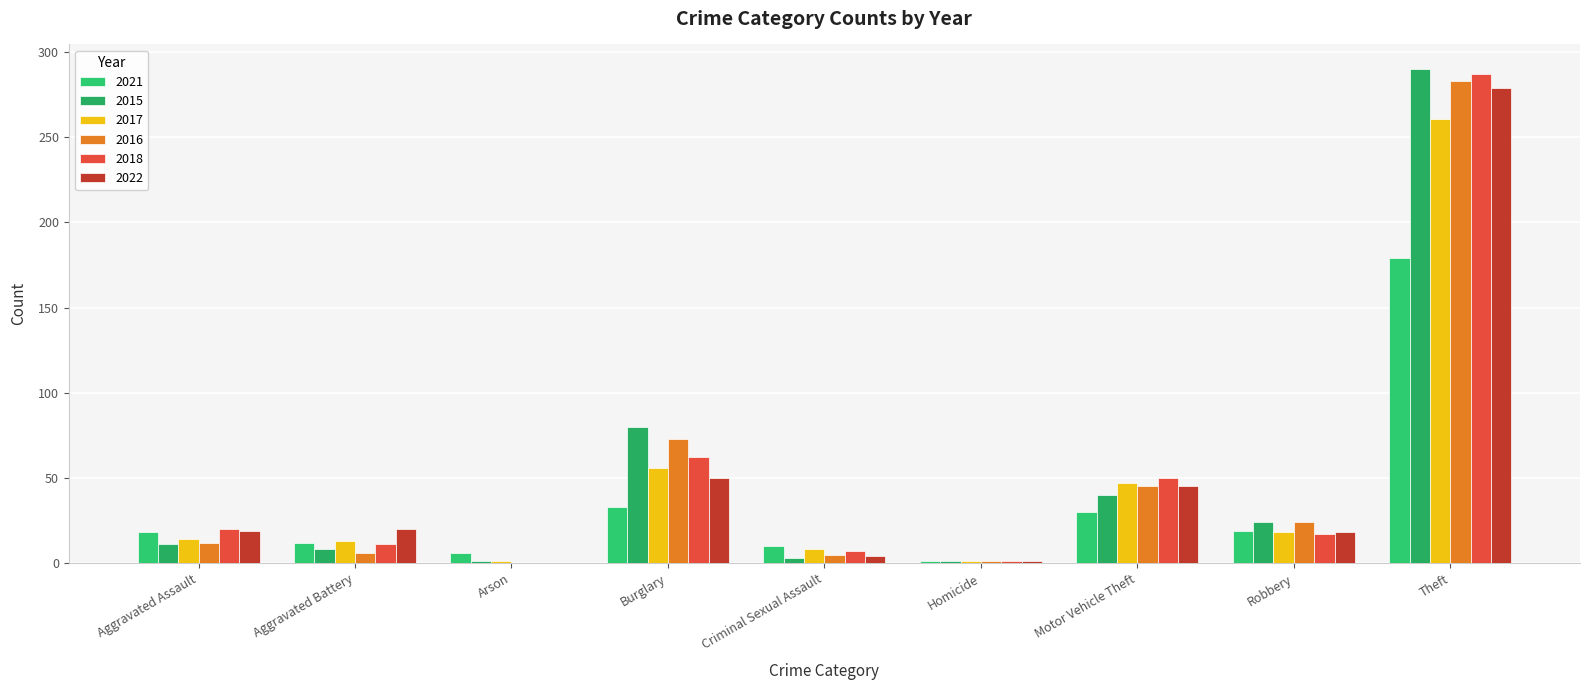

Reading right to left, transcribe all the data shown in this chart.

2021: 179	19	30	1	10	33	6	12	18
2015: 290	24	40	1	3	80	1	8	11
2017: 261	18	47	1	8	56	1	13	14
2016: 283	24	45	1	5	73	0	6	12
2018: 287	17	50	1	7	62	0	11	20
2022: 279	18	45	1	4	50	0	20	19